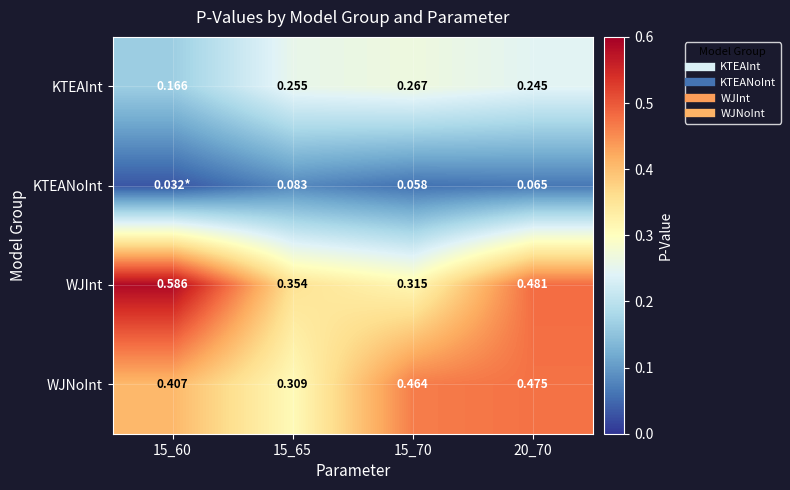

Which series changed the most between 15_65 and 20_70?

WJNoInt